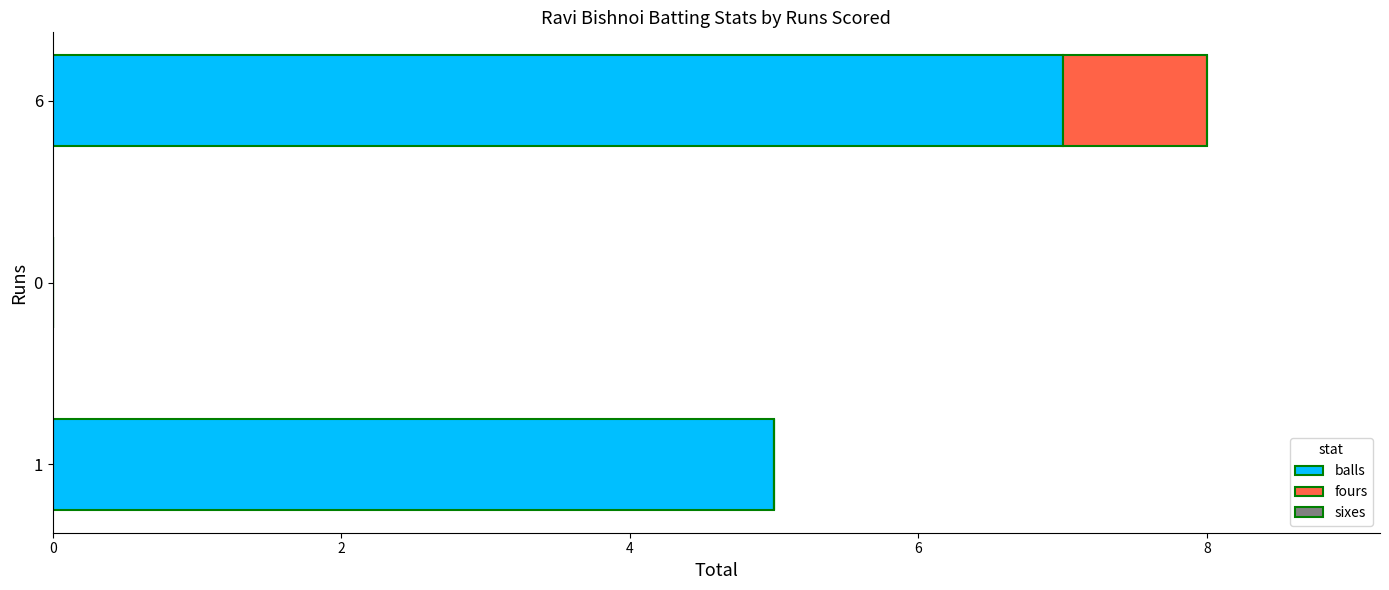

The value of balls at 6 is 12. True or false?

False